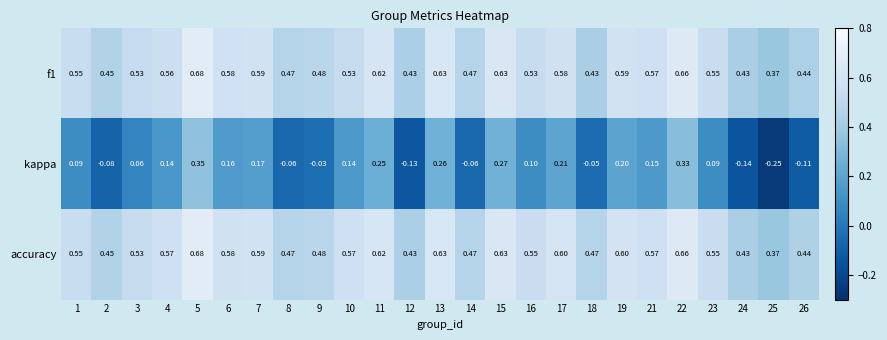

Which series has the largest range (max minus min)?

kappa